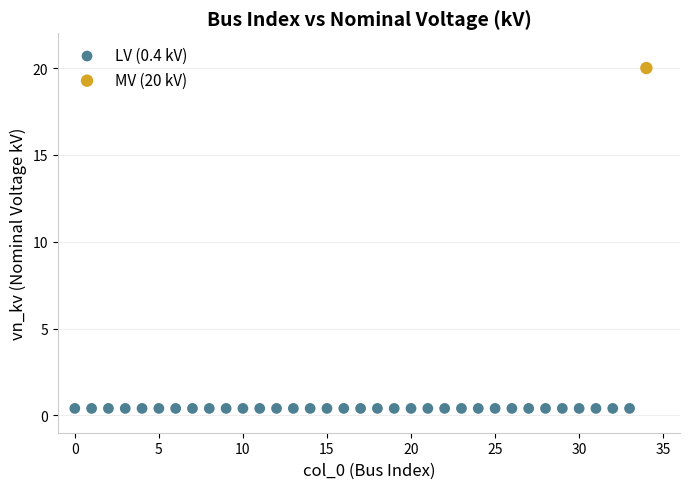

Which series contains the lowest Y value?

LV (0.4 kV)